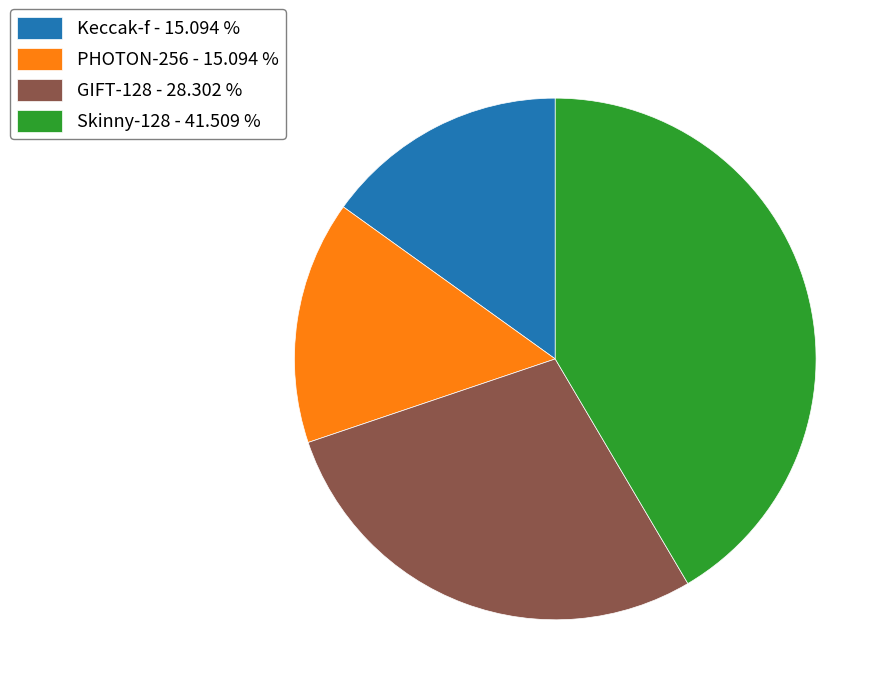

Approximately how many times larger is the value at GIFT-128 compared to Keccak-f?

1.9